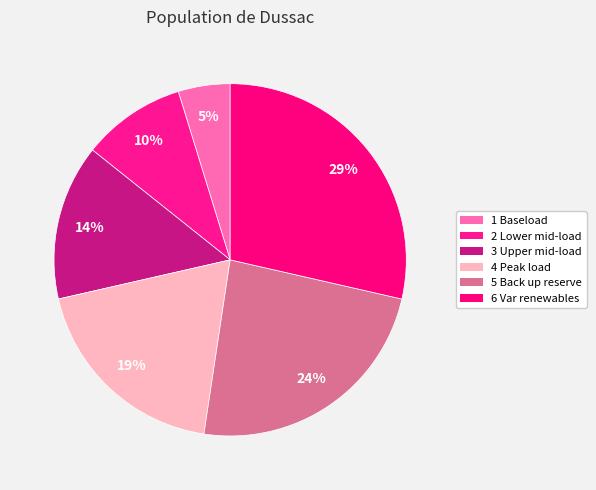

What is the ratio of the value at 1 Baseload to the value at 2 Lower mid-load?

0.5